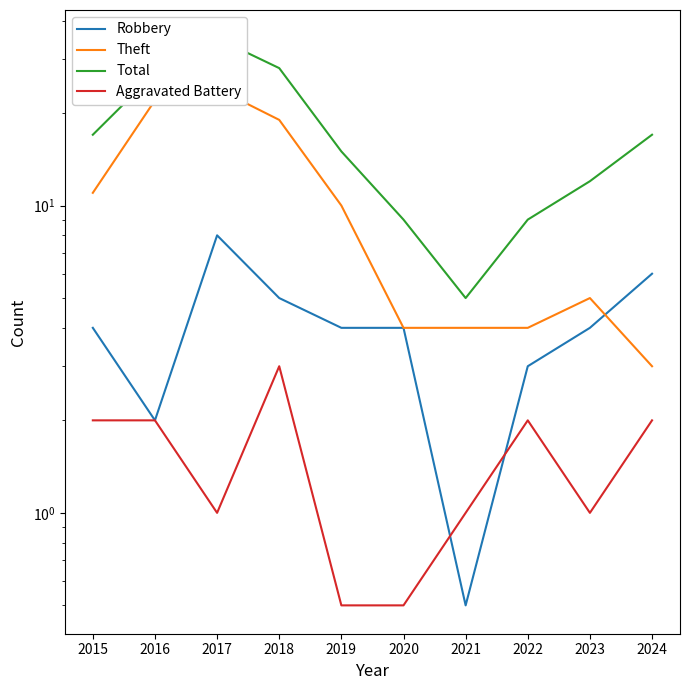

What is the maximum value for Aggravated Battery?

3.0